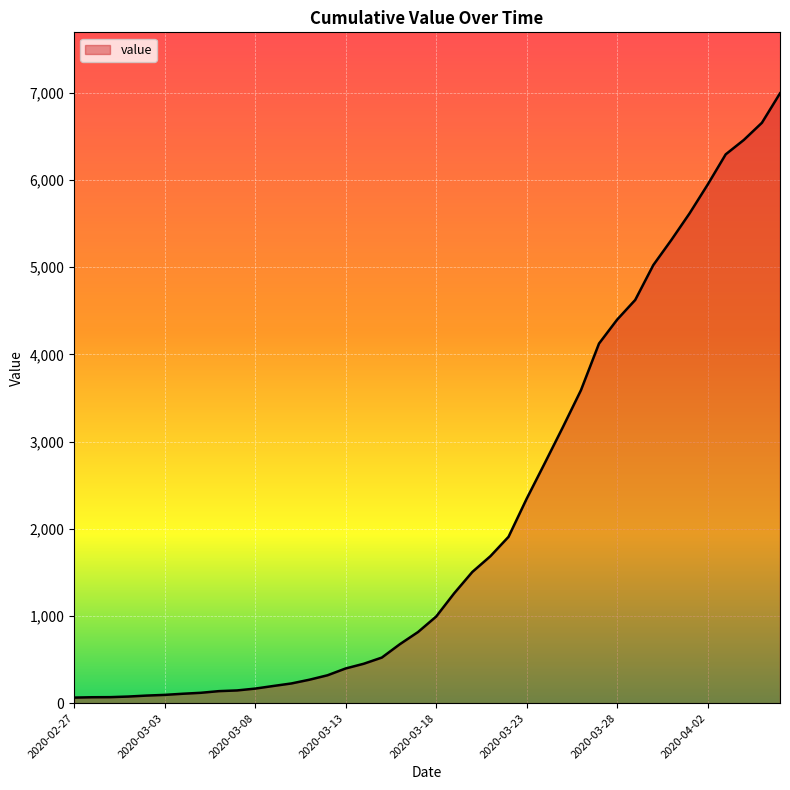

What is the difference between the maximum and minimum values?

6931